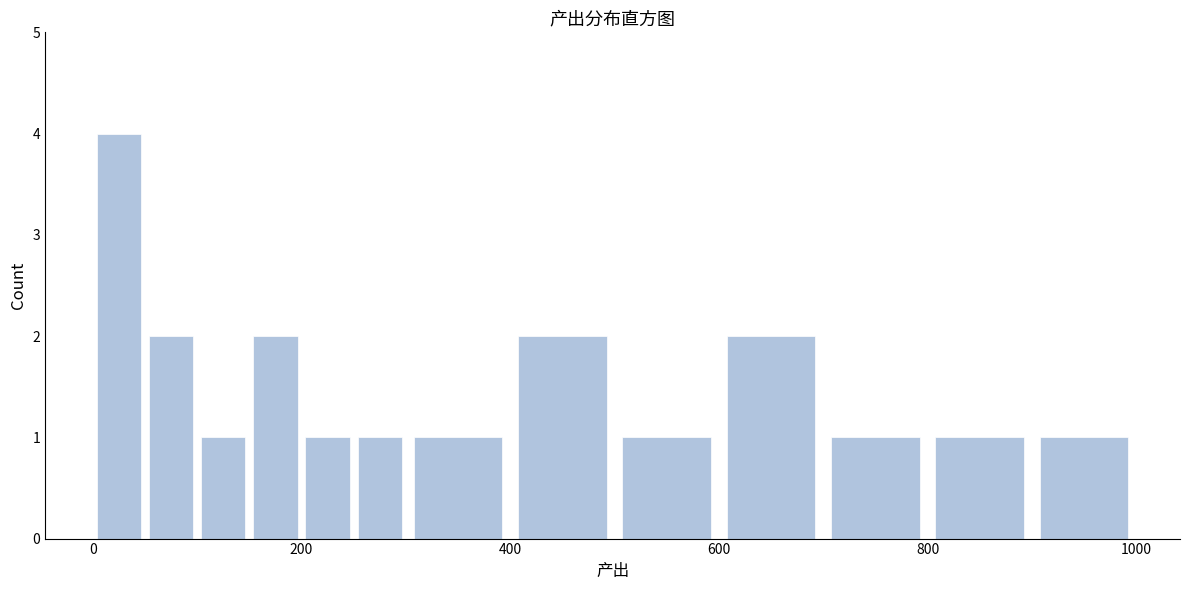

Read against the x-axis, roughly where is the centre of the tallest bar?

20